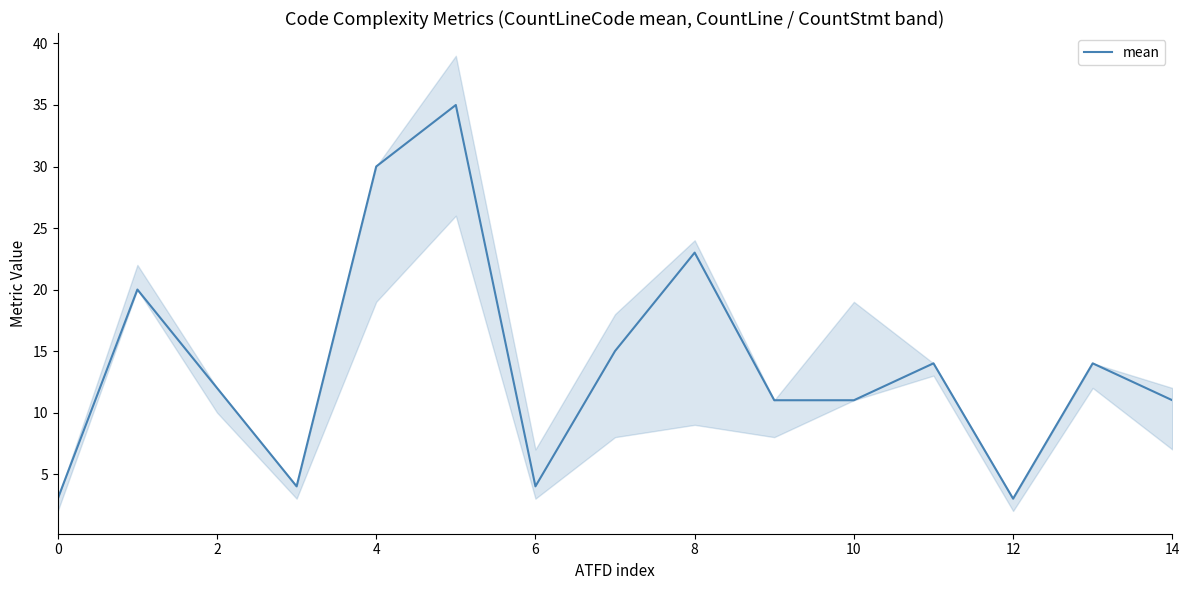

How many data points are less than 12?

7